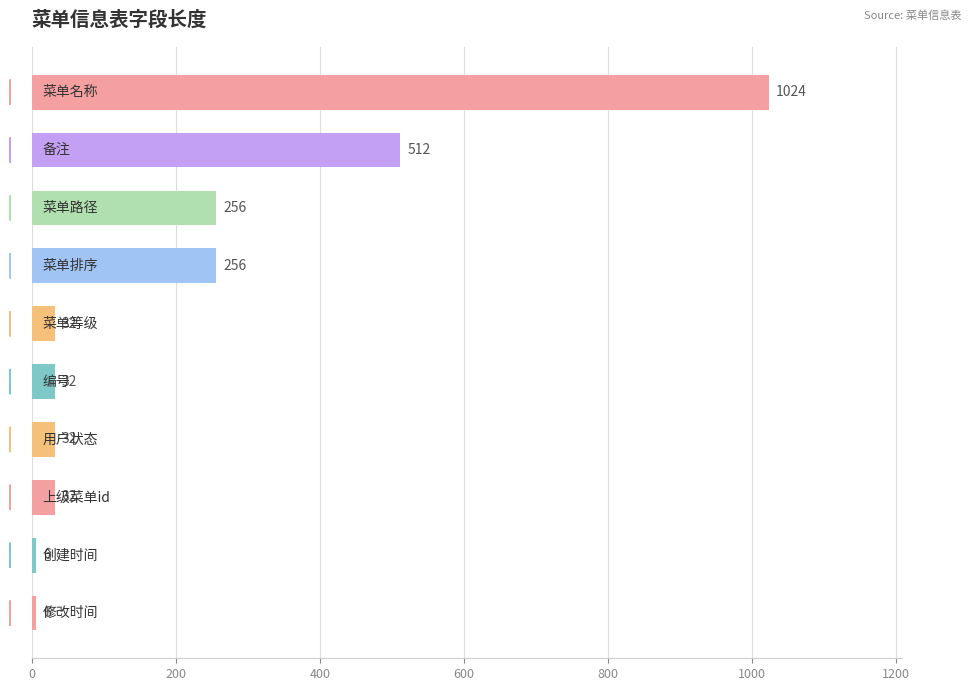

What is the difference between the maximum and minimum values?

1018